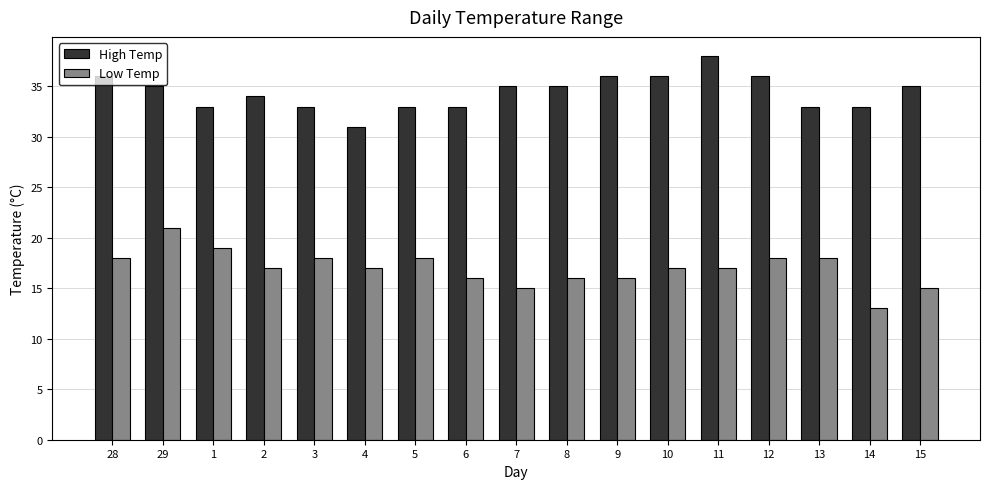

The value of High Temp at 7 is 50. True or false?

False